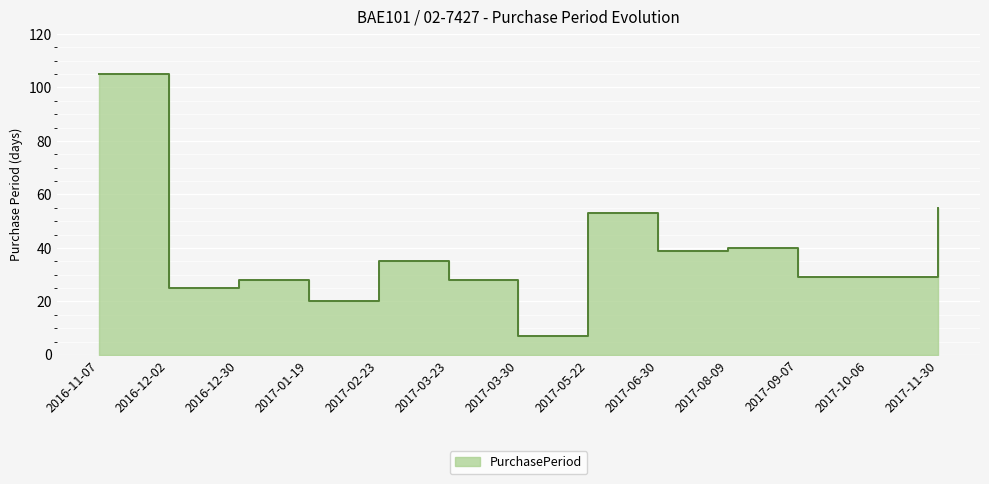

True or false: the data shows 20 at 2017-01-19.

True